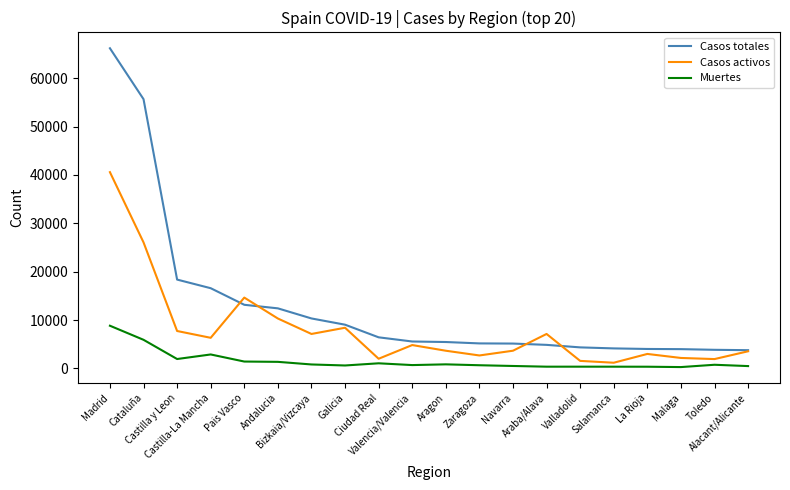

What is the highest value of the Muertes series?

8826